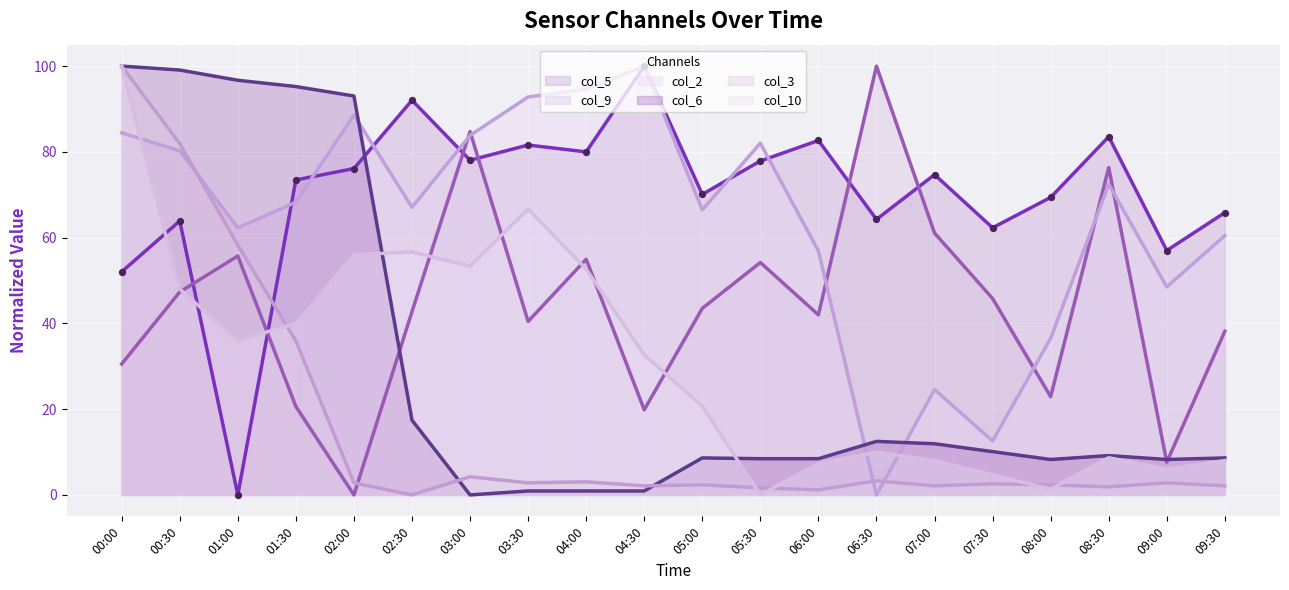

What is the total value across all series at 05:30?

224.2